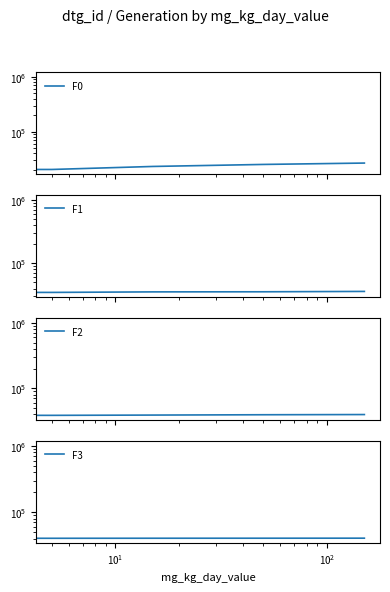

True or false: F2 and F3 intersect in this chart.

False